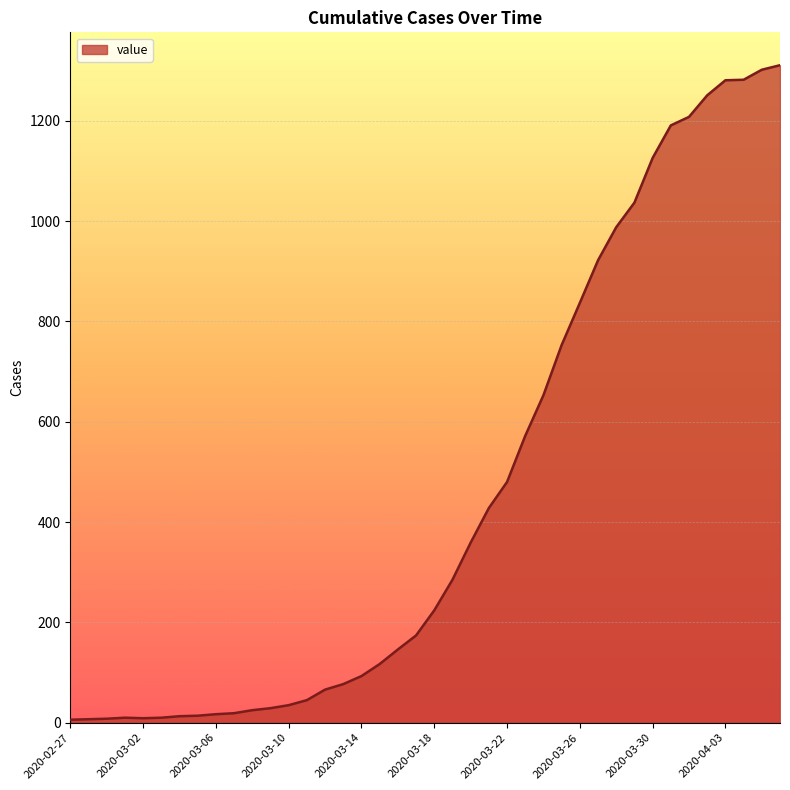

What is the maximum value shown in the chart?

1311